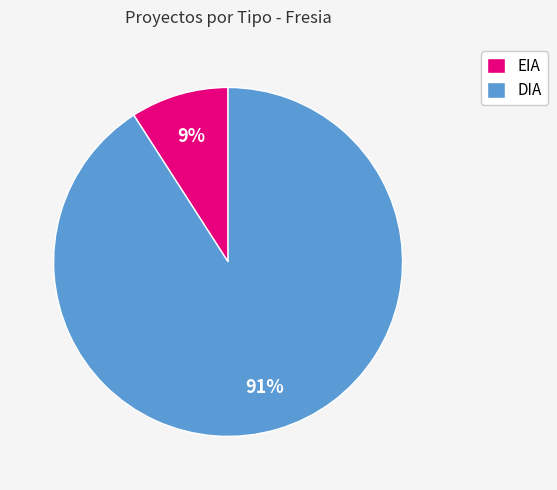

Between DIA and EIA, which is larger?

DIA